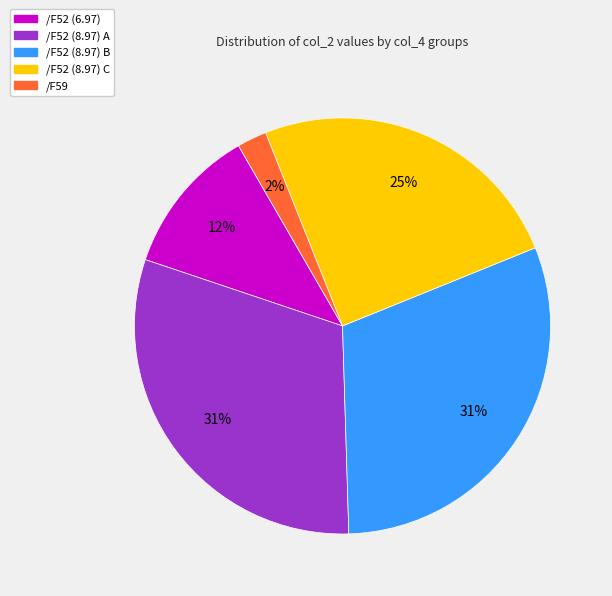

Does any single category account for the majority?

No